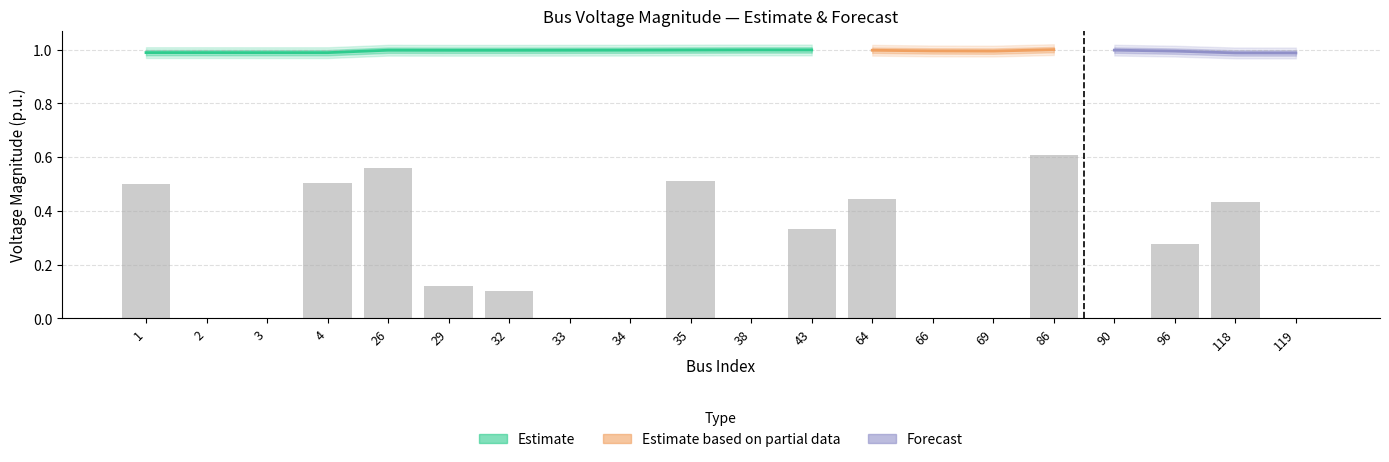

At which label is Pd closest to 0?

2